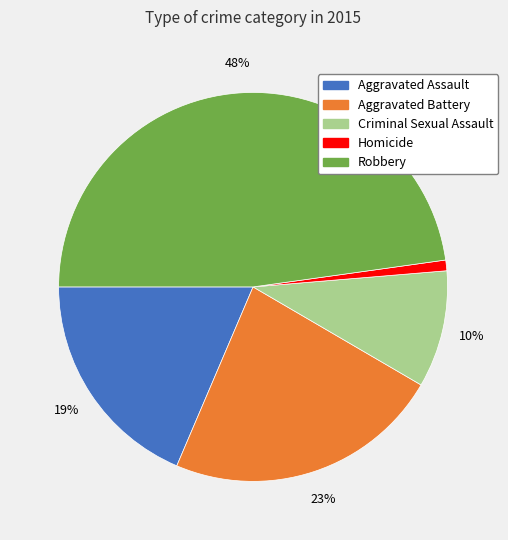

The Robbery slice represents 37% of the pie. True or false?

False